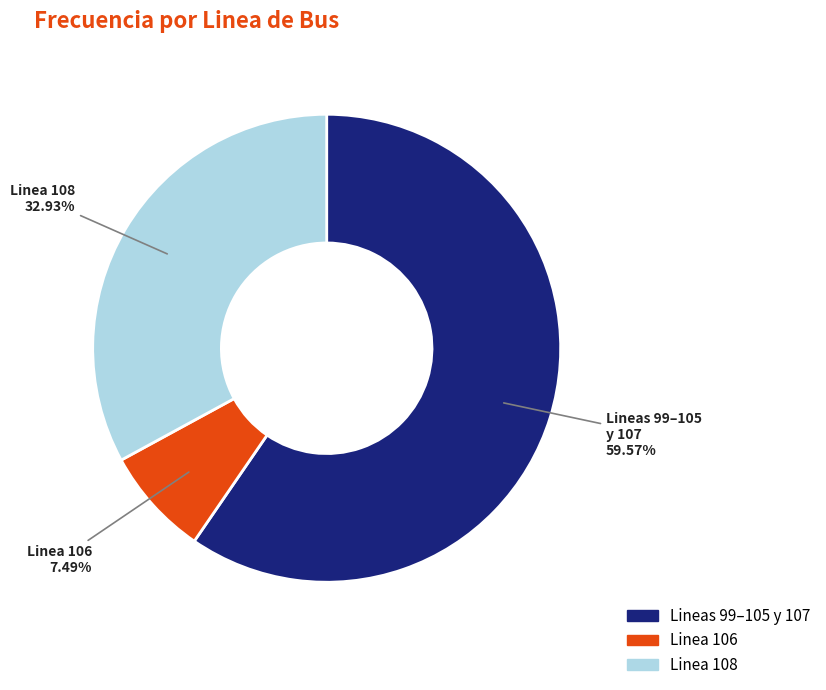

Does any single category account for the majority?

Yes